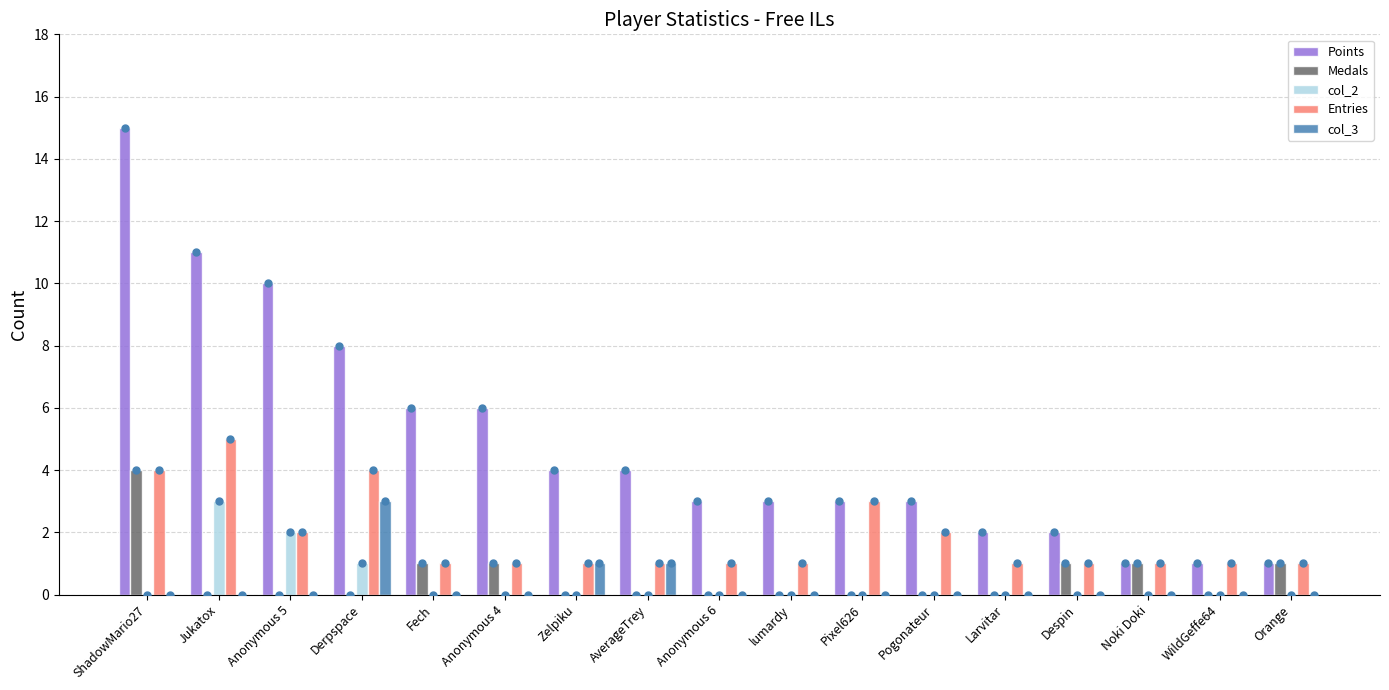

What is the maximum value for Medals?

4